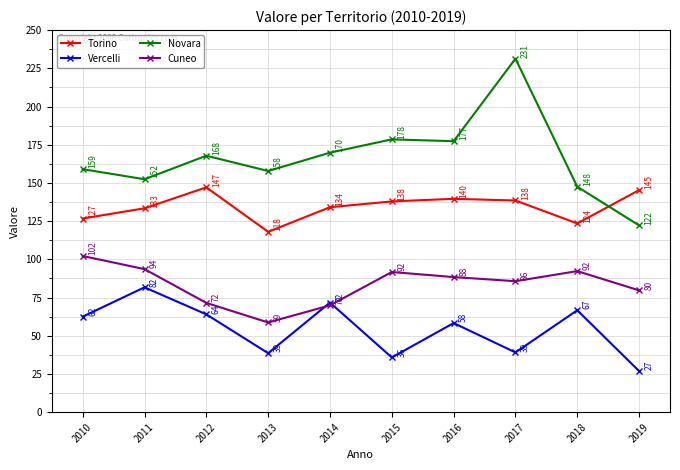

What is the maximum value for Novara?

231.3